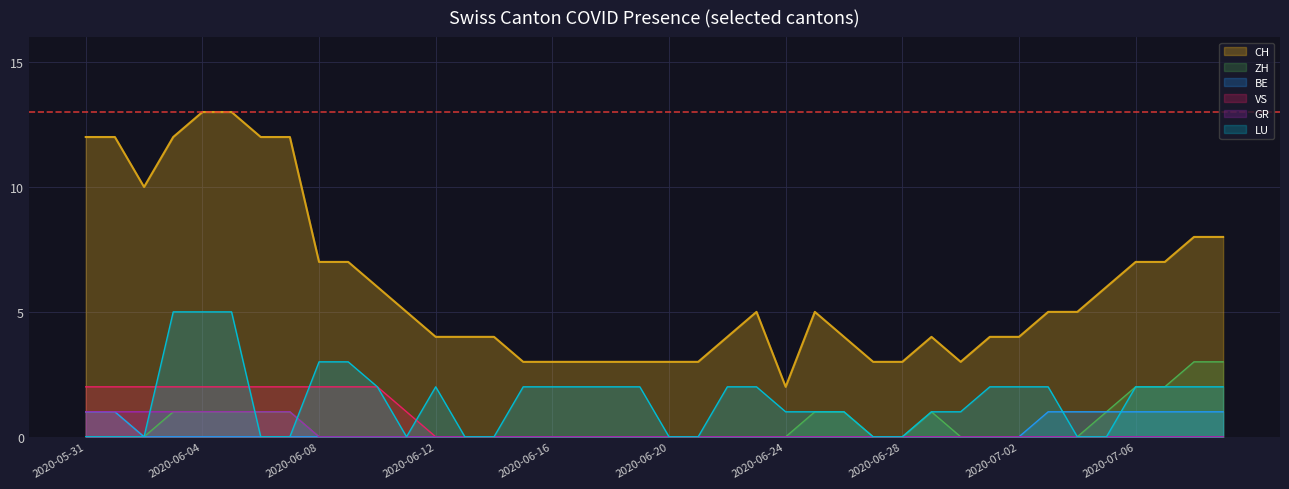

How many VS values are between 0 and 2?

40